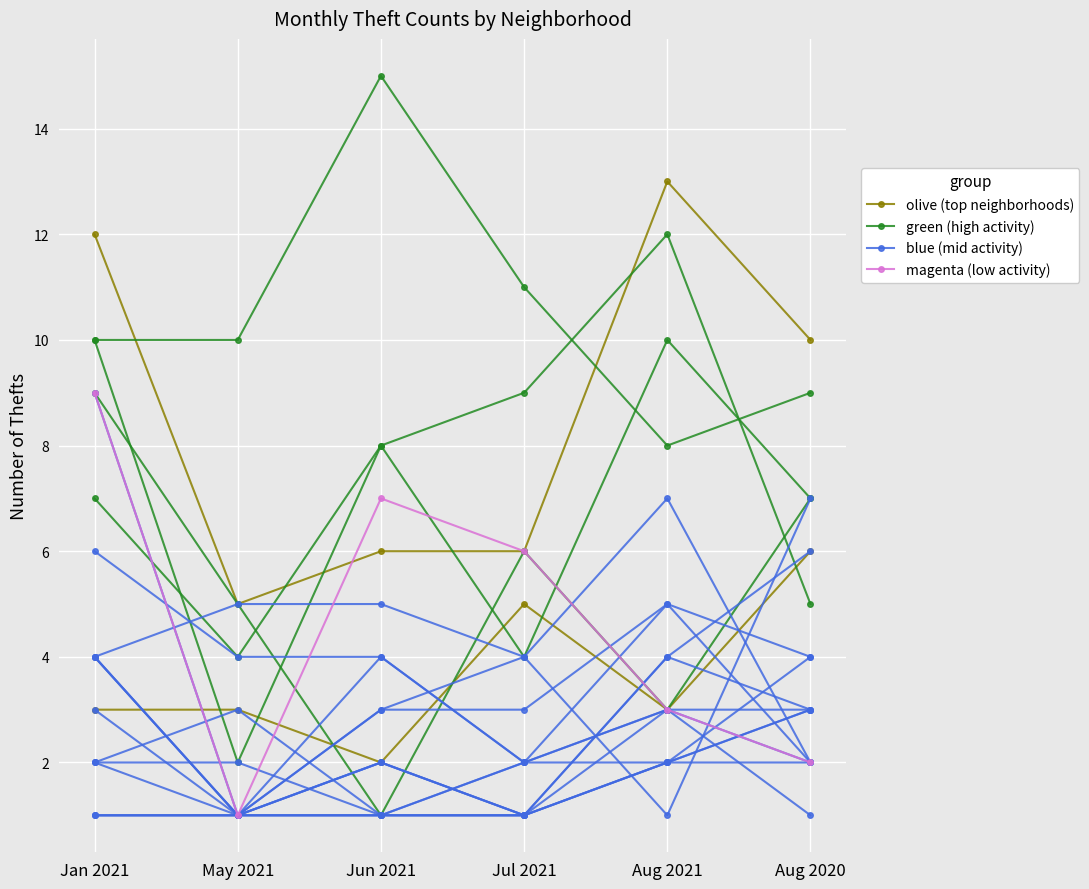

Which series has the largest range (max minus min)?

olive